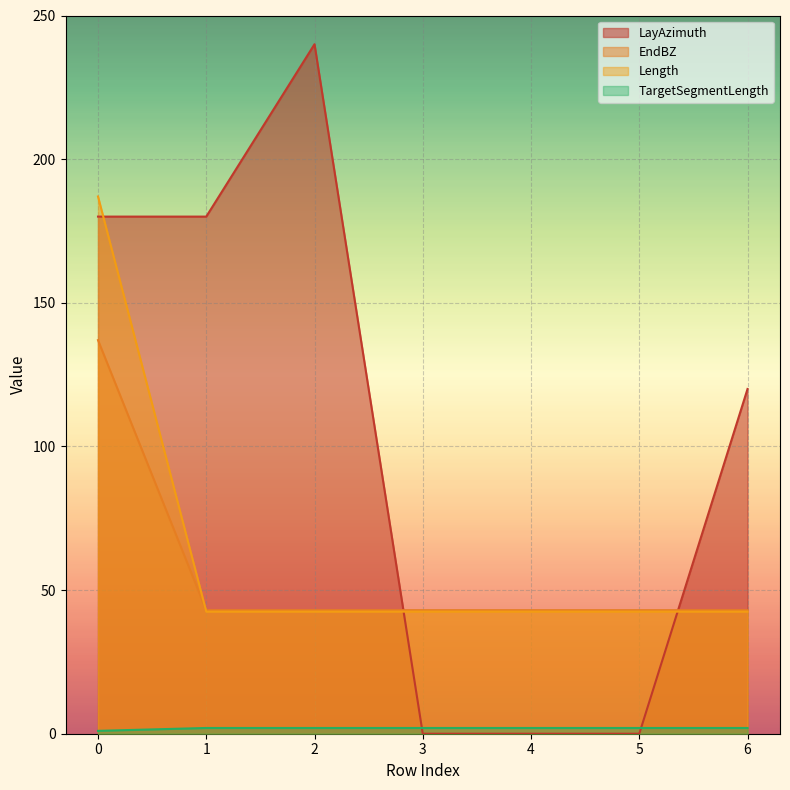

After their last crossing, which series has the higher values: Length or LayAzimuth?

LayAzimuth